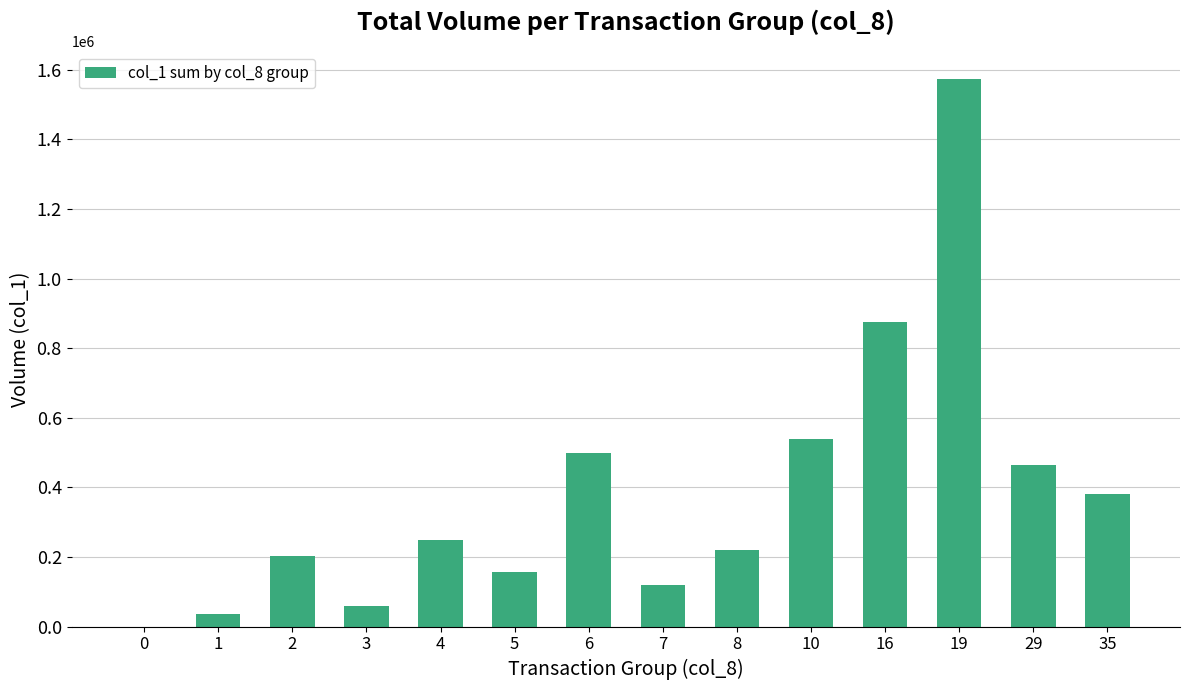

Reading left to right, list all the values displayed in this chart.

0=0	1=35000	2=204000	3=60000	4=248000	5=156000	6=500000	7=119000	8=219000	10=538000	16=876000	19=1575000	29=463000	35=380000